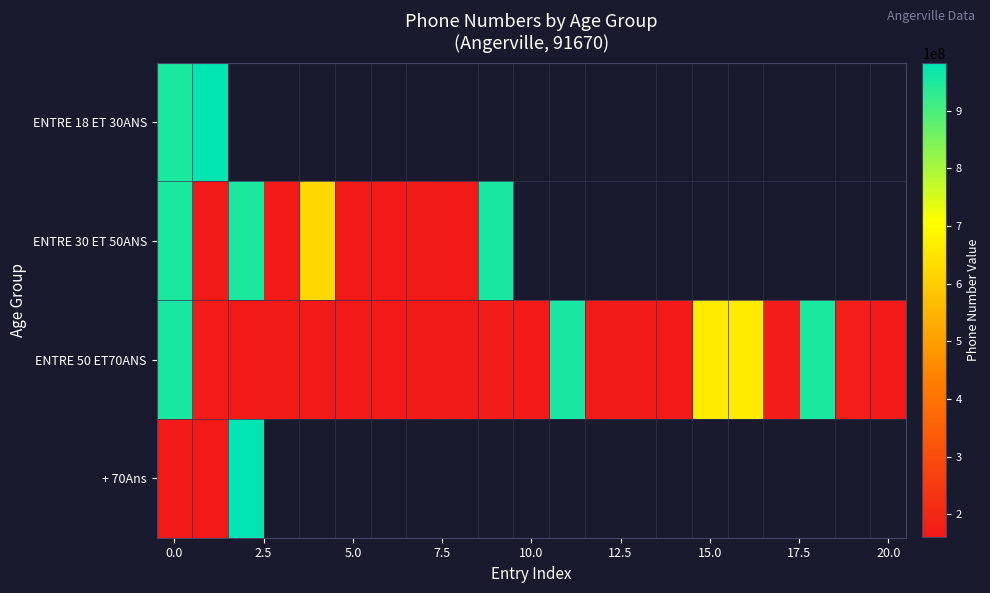

Which series has the largest total across all categories?

ENTRE 50 ET70ANS